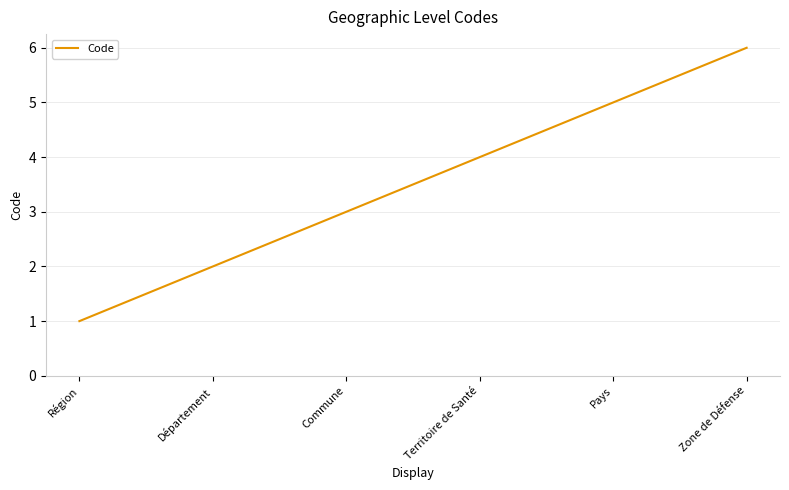

What is the minimum value shown in the chart?

1